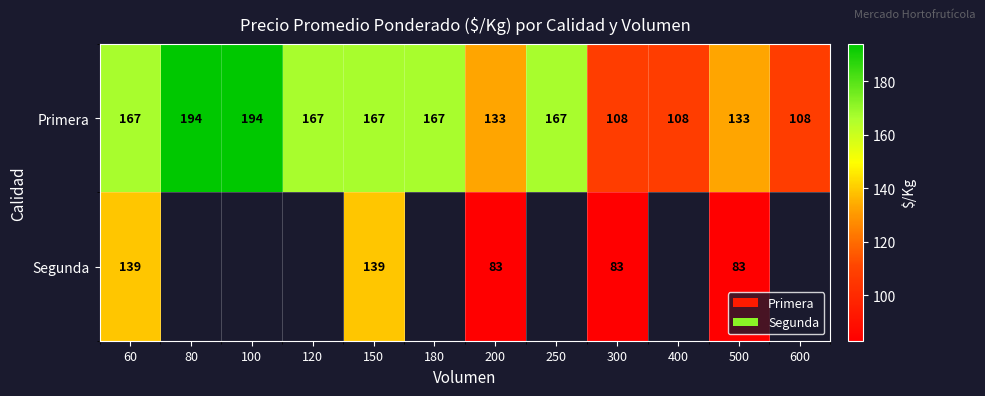

What is the difference between the maximum and minimum values in the Primera series?

86